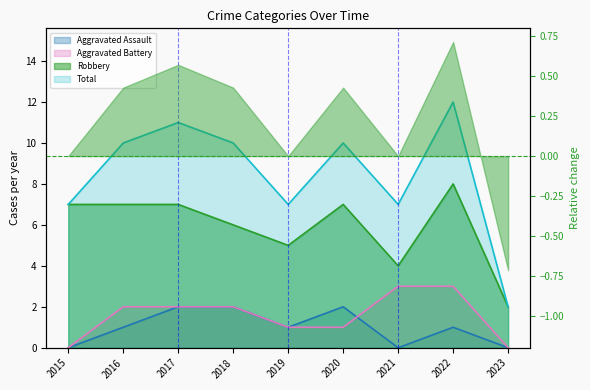

List the series in order of their peak value, lowest first.

Aggravated Assault, Aggravated Battery, Robbery, Total